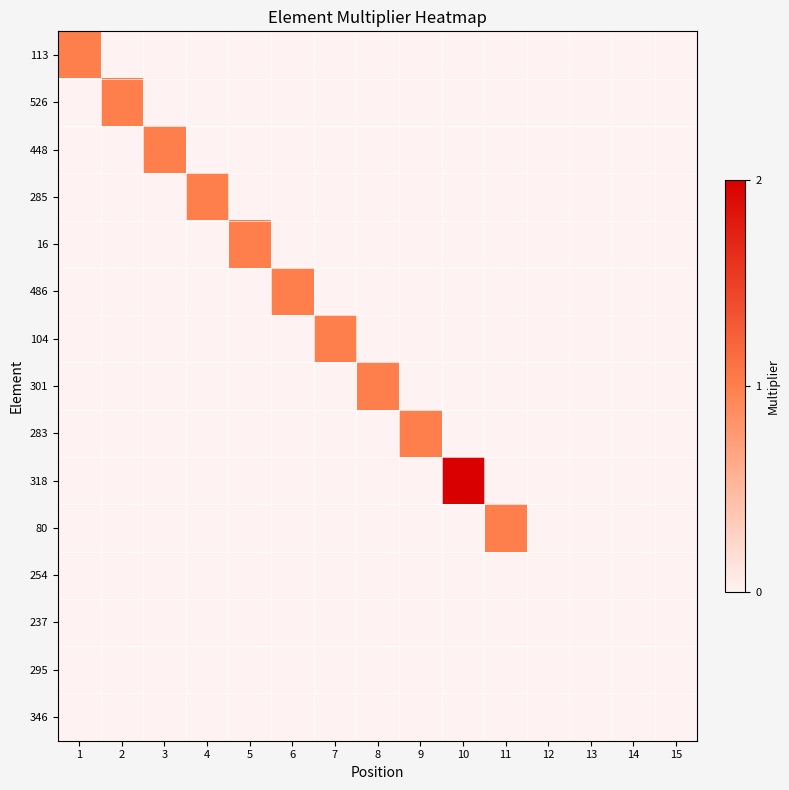

At how many categories does at least one series exceed 1?

1